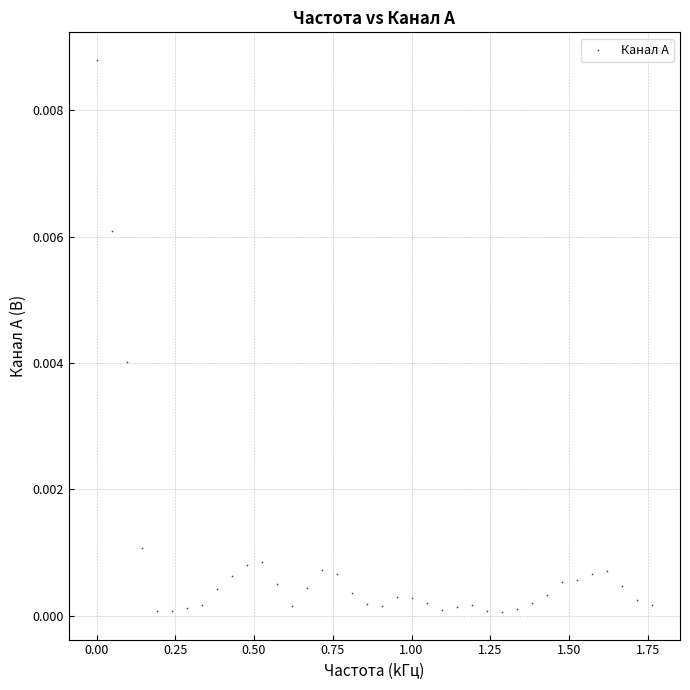

What is the range of X values (max minus min)?

1.8